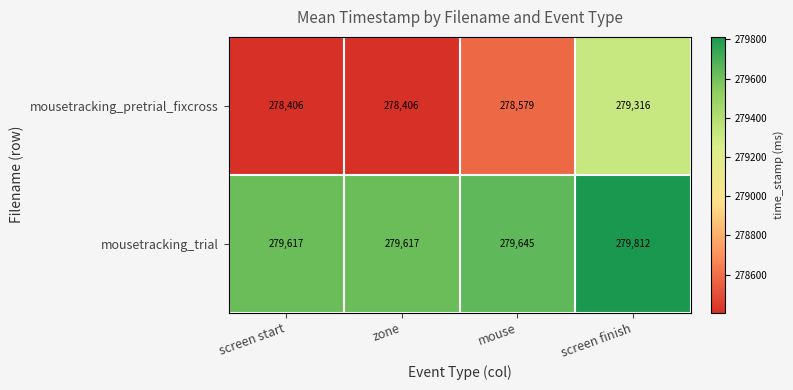

Which category has the highest value across all series?

screen finish